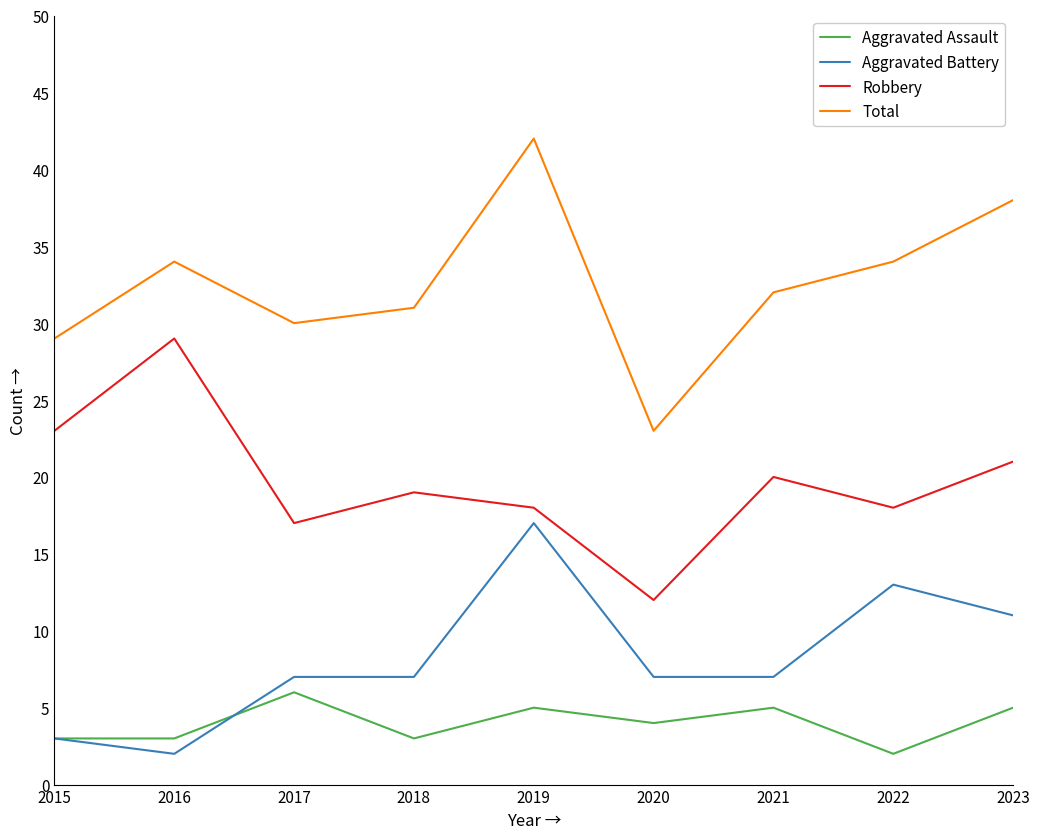

What is the difference between the maximum and minimum values in the Aggravated Battery series?

15